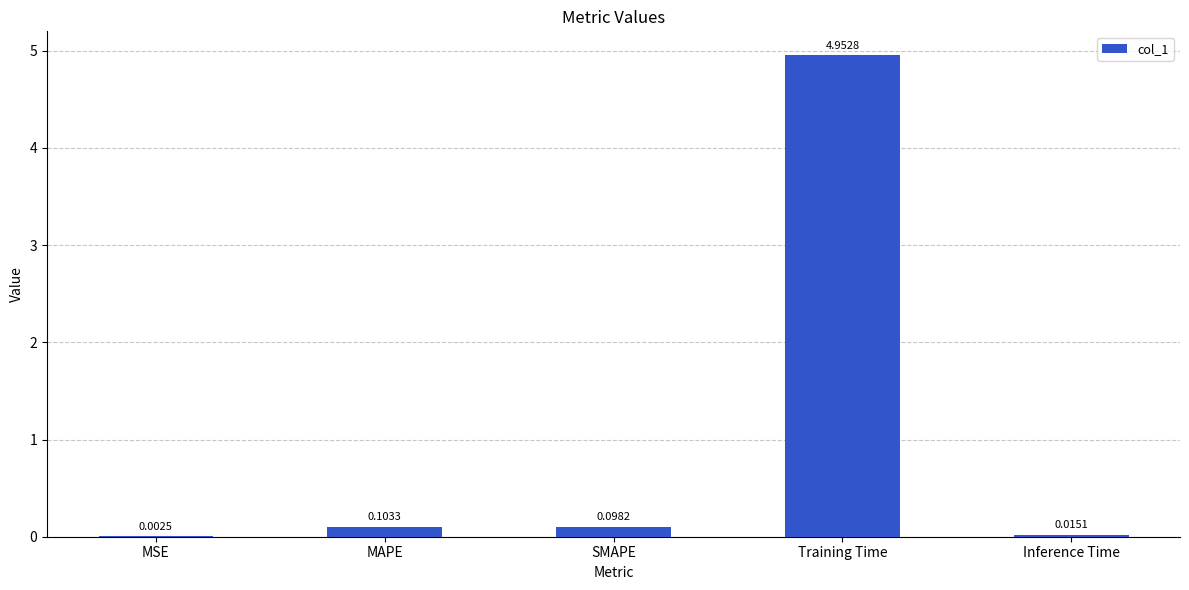

Which has a higher value, Training Time or Inference Time?

Training Time